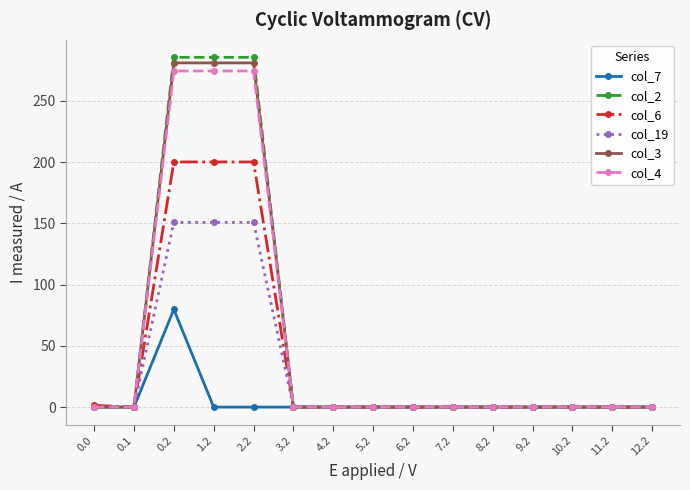

True or false: col_7 has a value of 0.0 at 12.2.

True